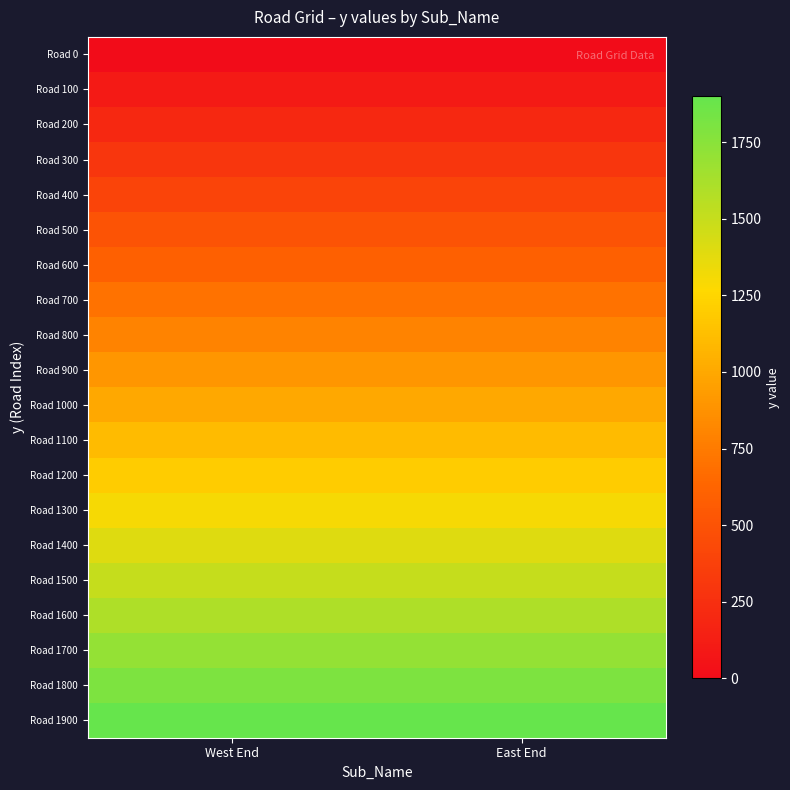

Between East End and West End, which is larger?

East End